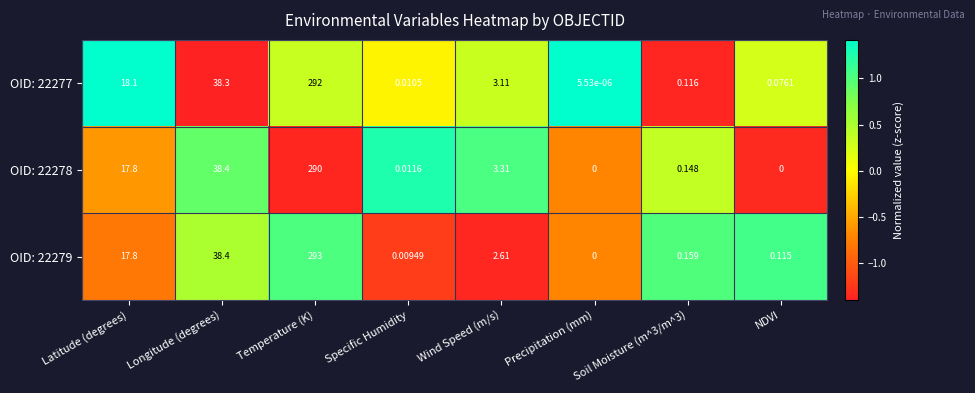

At which label is OID: 22278 closest to 145?

Longitude (degrees)